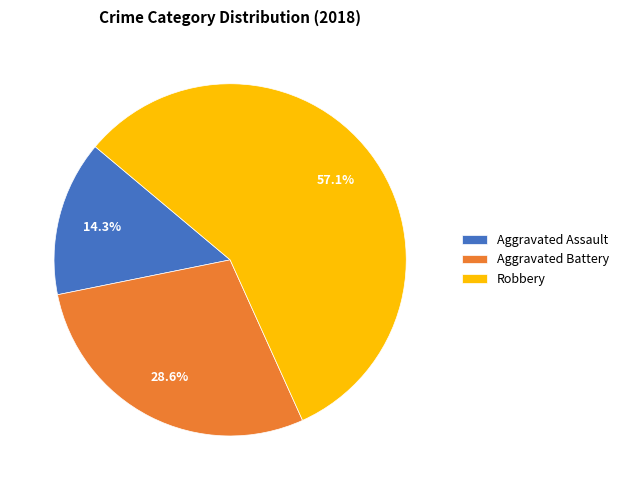

True or false: Aggravated Battery accounts for 39% of the total.

False